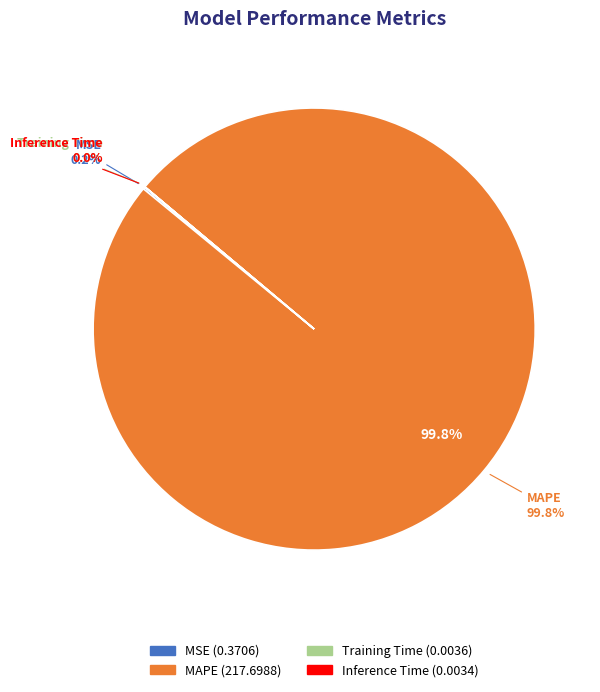

Is there a majority slice in this chart?

Yes